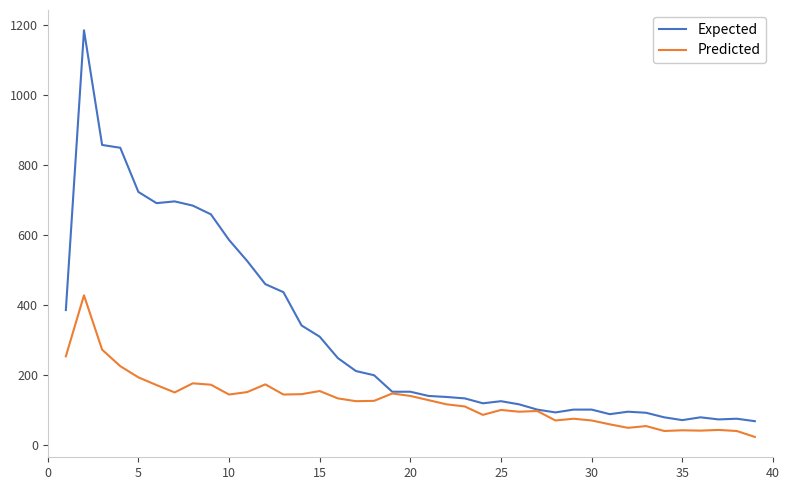

Rank the series by their average value, from highest to lowest.

Expected, Predicted